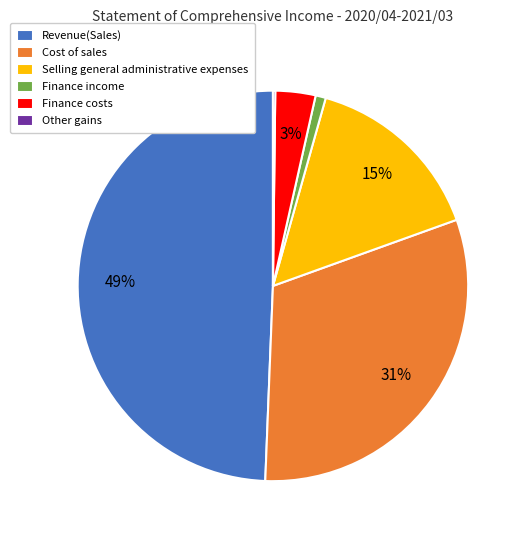

The Cost of sales slice represents 31% of the pie. True or false?

True